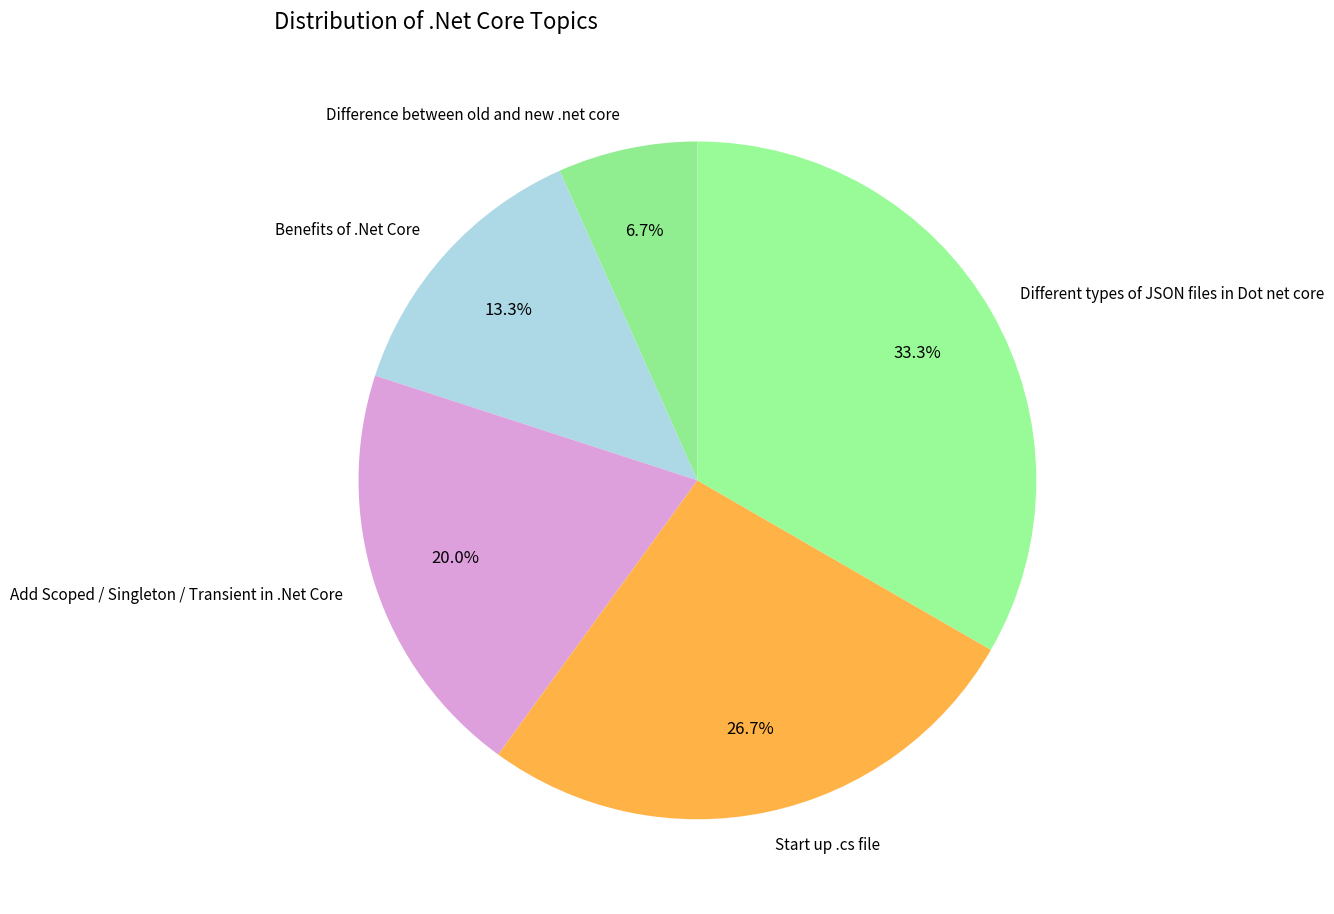

To the nearest percent, what portion does Add Scoped / Singleton / Transient in .Net Core represent?

20%